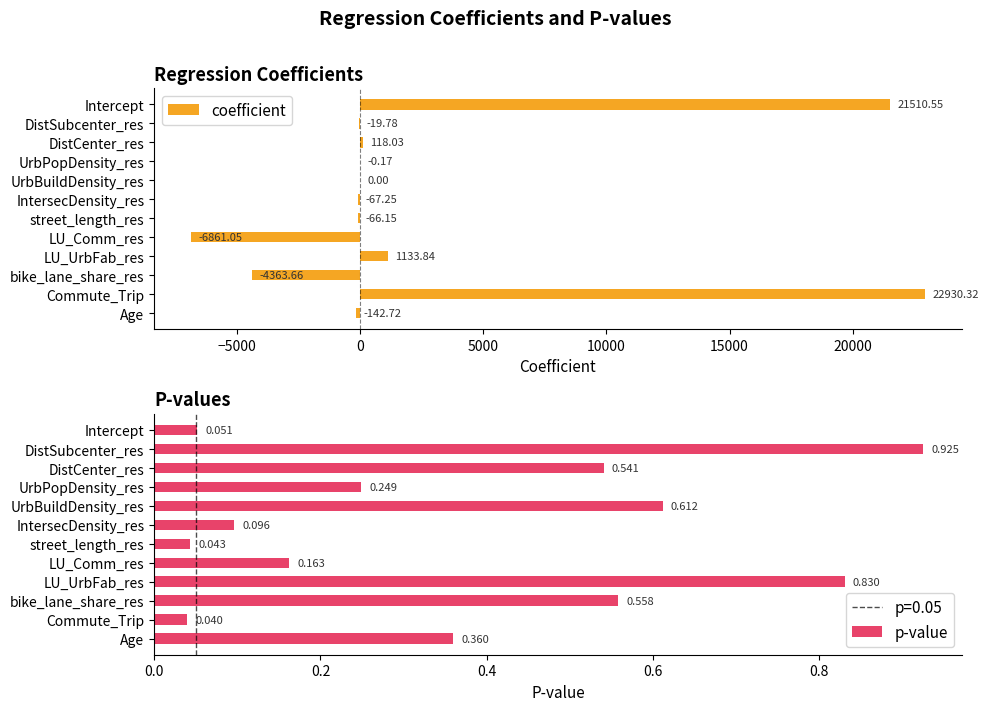

What are all the series names shown in the legend?

coefficient, p-value